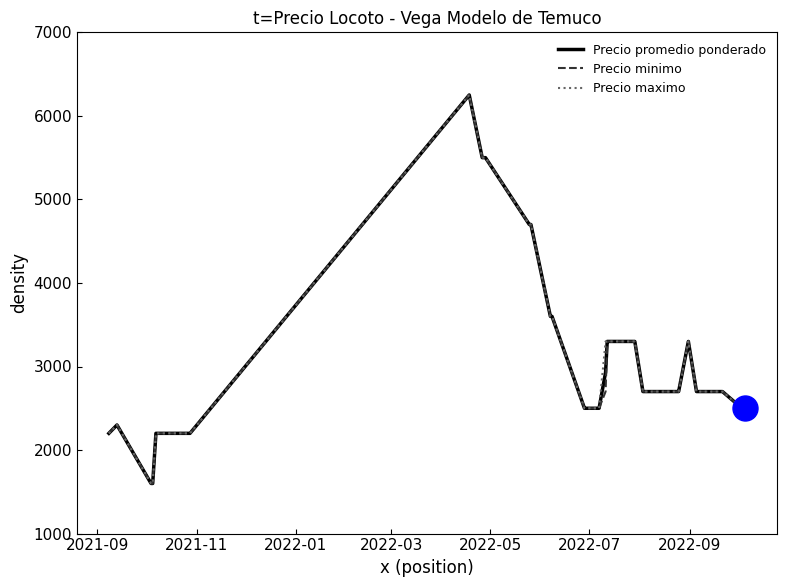

What is the lowest value of the Precio maximo series?

1600